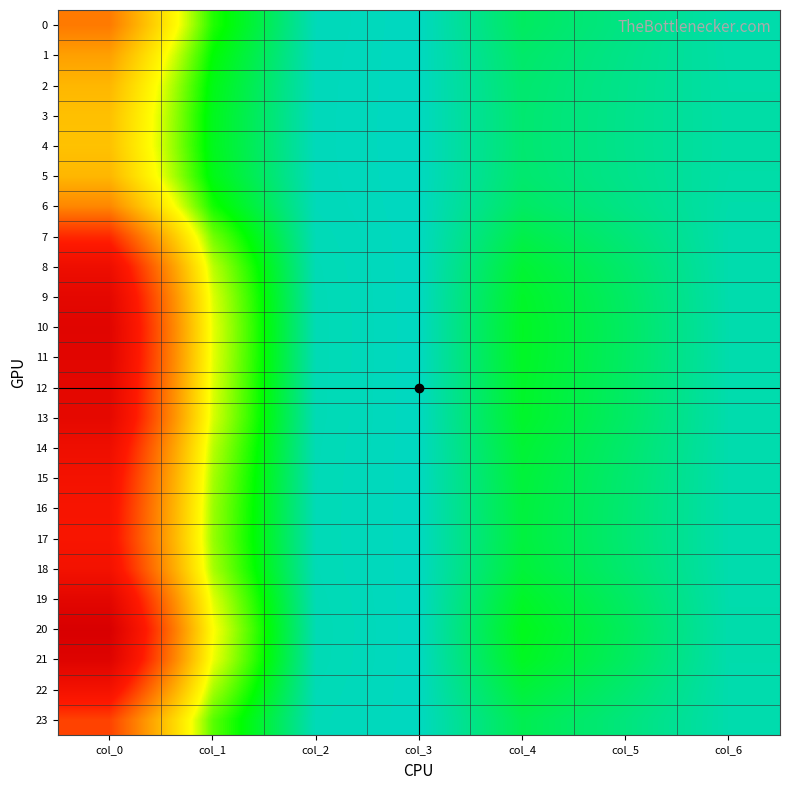

At which category is the sum across all series the highest?

col_0